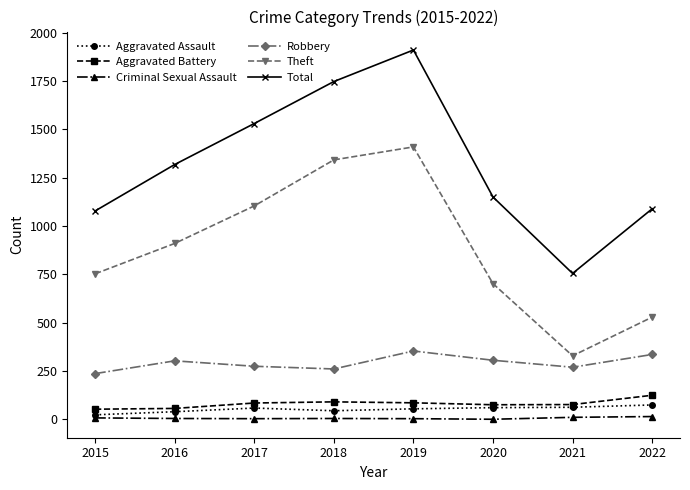

At how many categories does at least one series exceed 388?

8